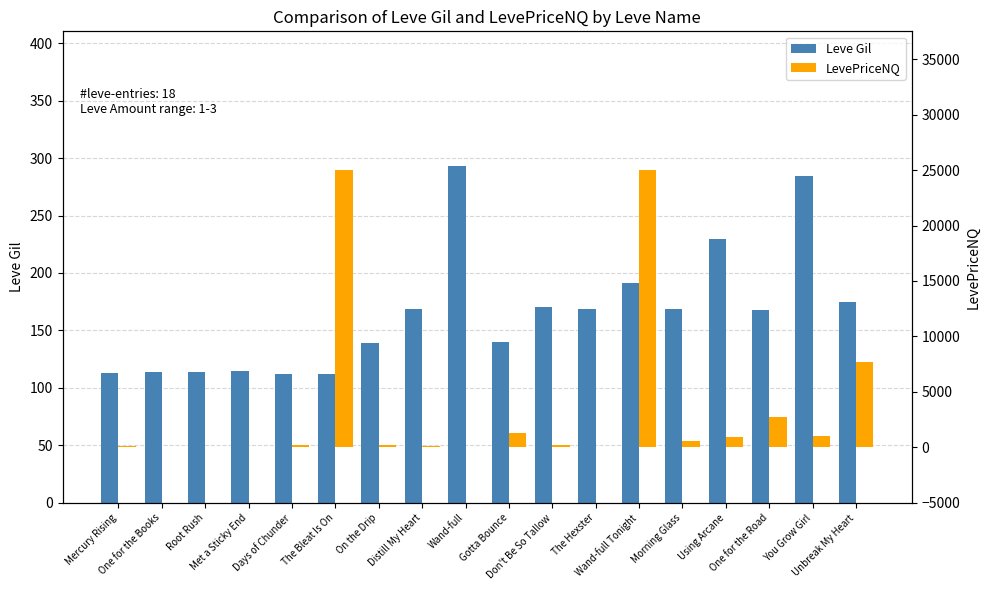

Rank the series by their maximum value, from highest to lowest.

LevePriceNQ, Leve Gil